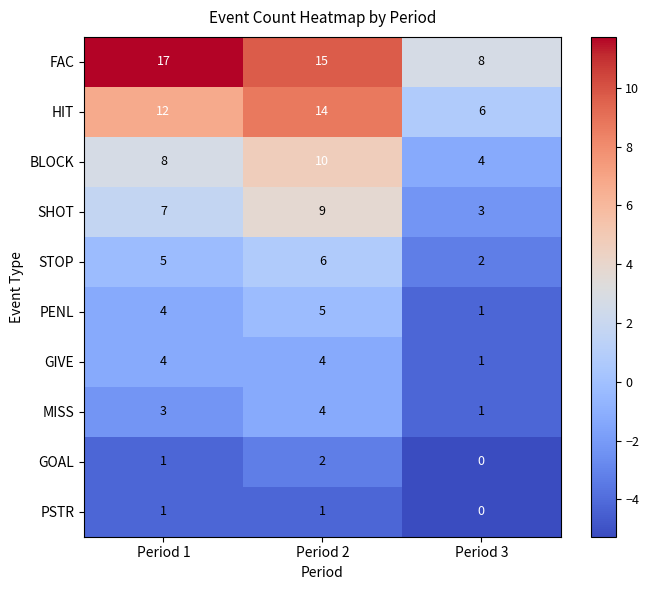

Which series has the largest total across all categories?

FAC